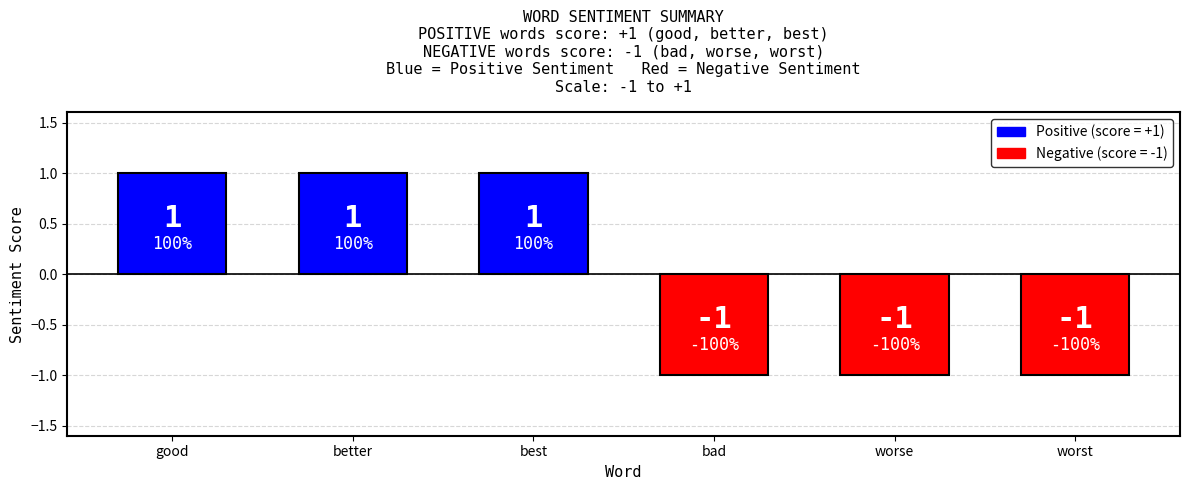

How many data points does each series have?

6